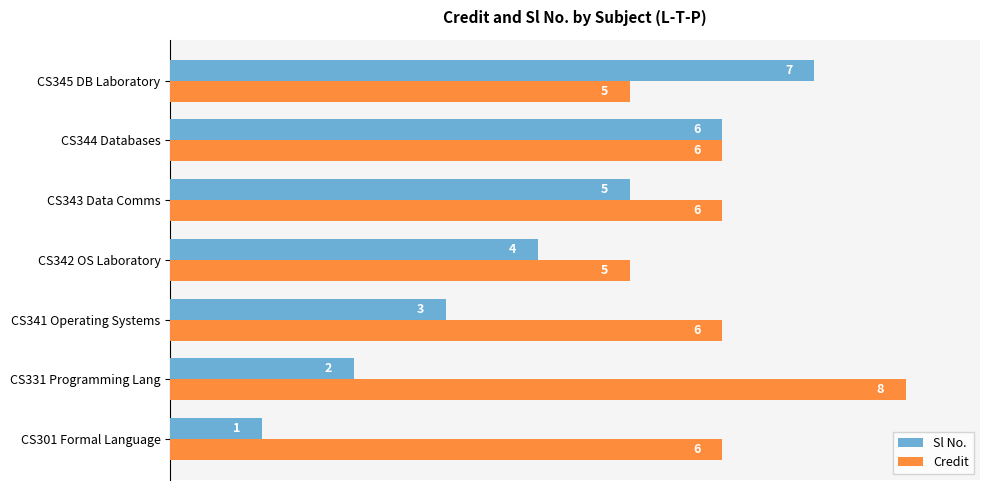

What are all the series names shown in the legend?

Sl No., Credit